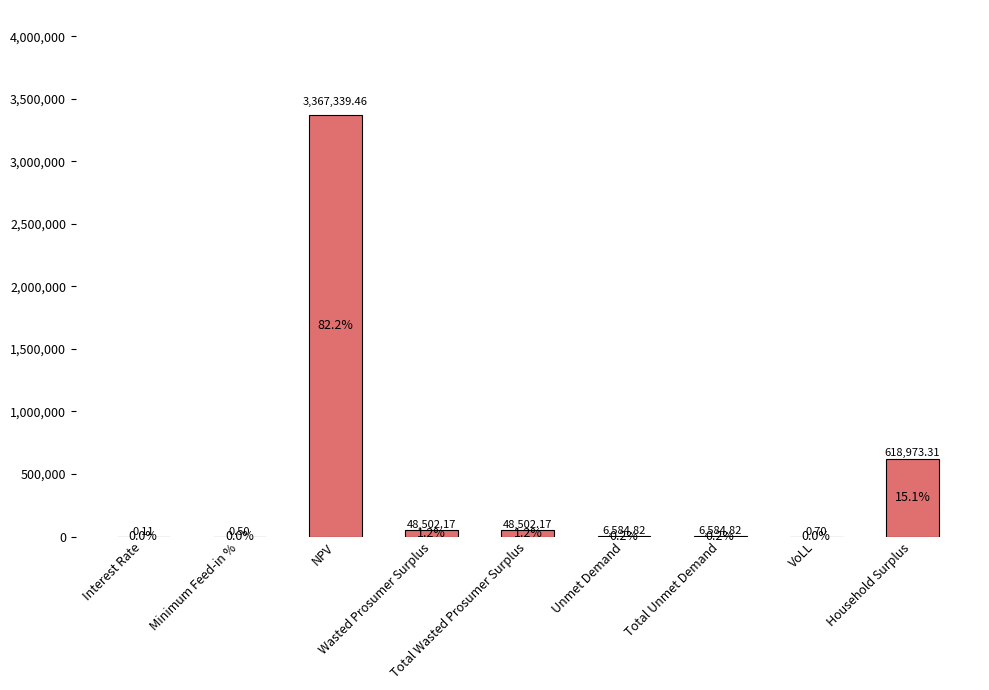

What is the sum of all values?

4096488.1